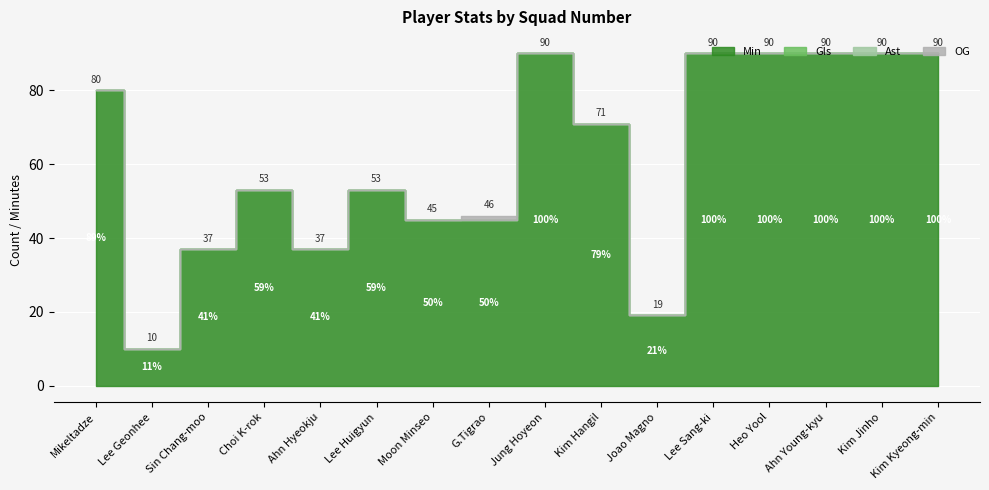

True or false: Gls and Min intersect in this chart.

False